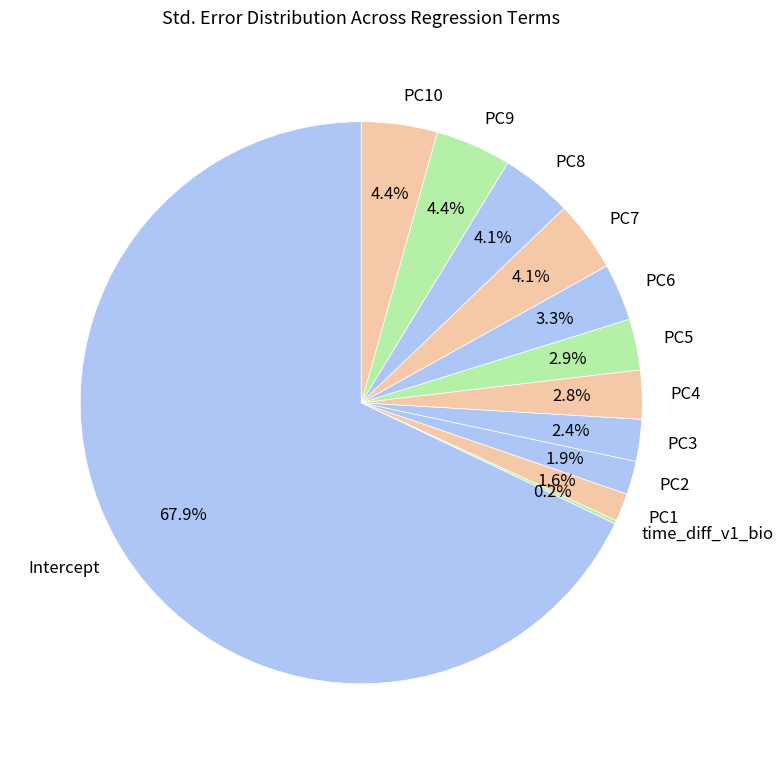

To the nearest percent, what is the combined percentage of PC1 and Intercept?

70%